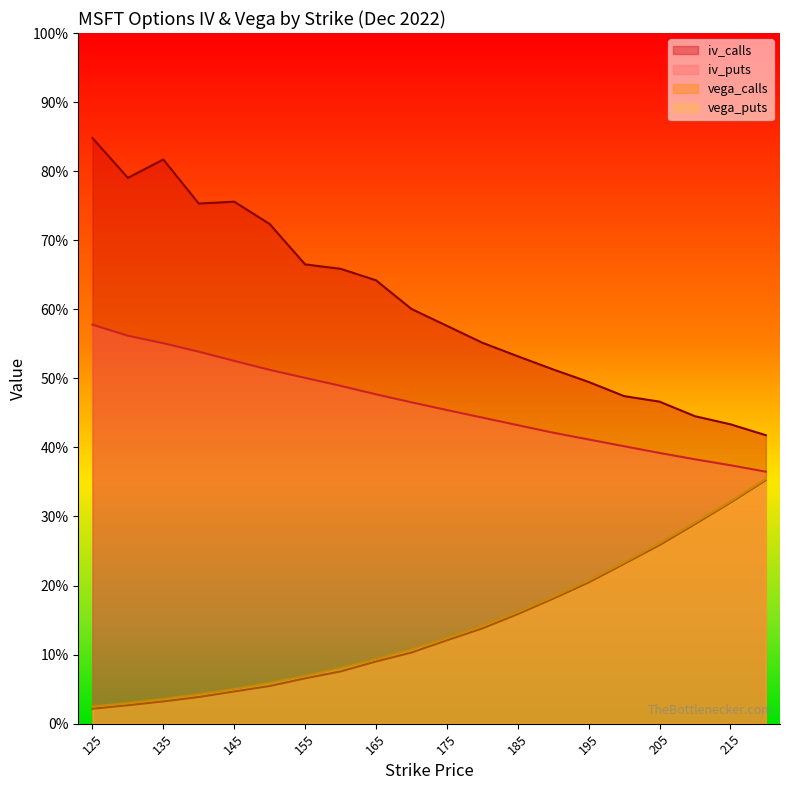

True or false: vega_calls has more than 1 points higher than both neighbors.

False